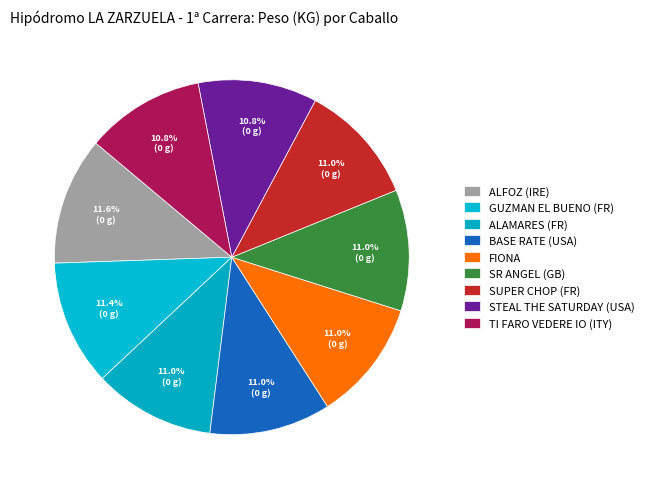

Count the number of slices in the pie.

9